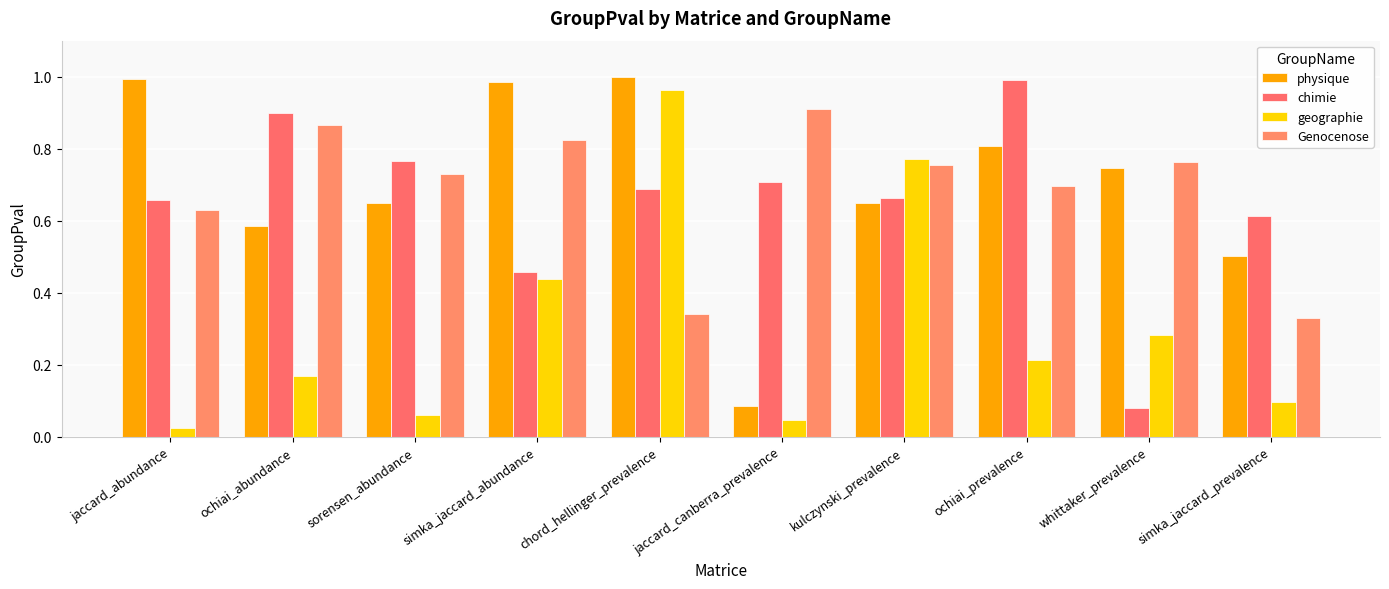

How many series are shown in this chart?

4